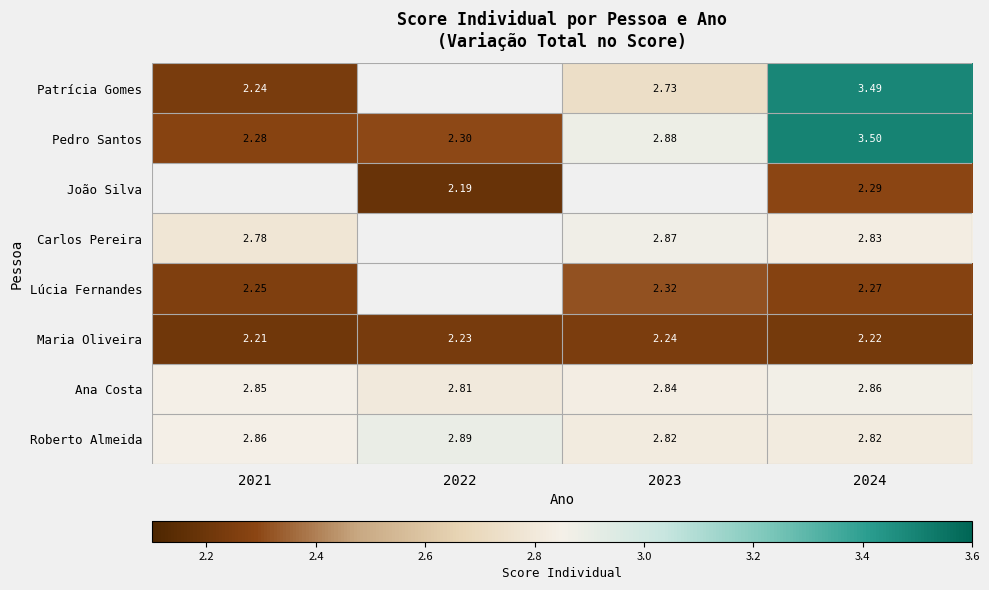

Rank the series at 2024 from lowest to highest value.

Maria Oliveira, Lúcia Fernandes, João Silva, Roberto Almeida, Carlos Pereira, Ana Costa, Patrícia Gomes, Pedro Santos